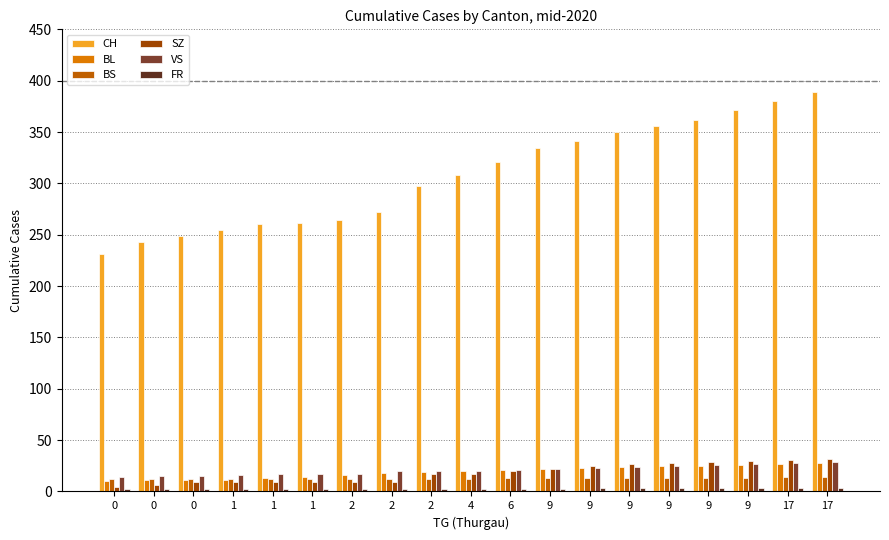

Rank the series at 9 from highest to lowest value.

CH, BL, SZ, VS, BS, FR